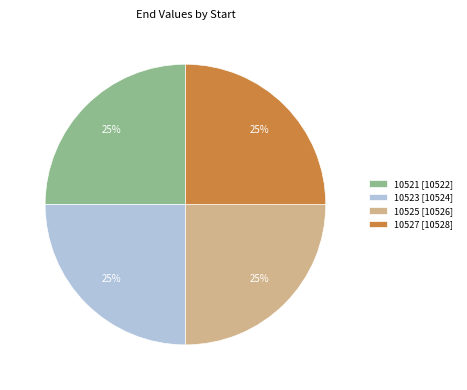

To the nearest percent, what percentage of the pie is 10521?

25%